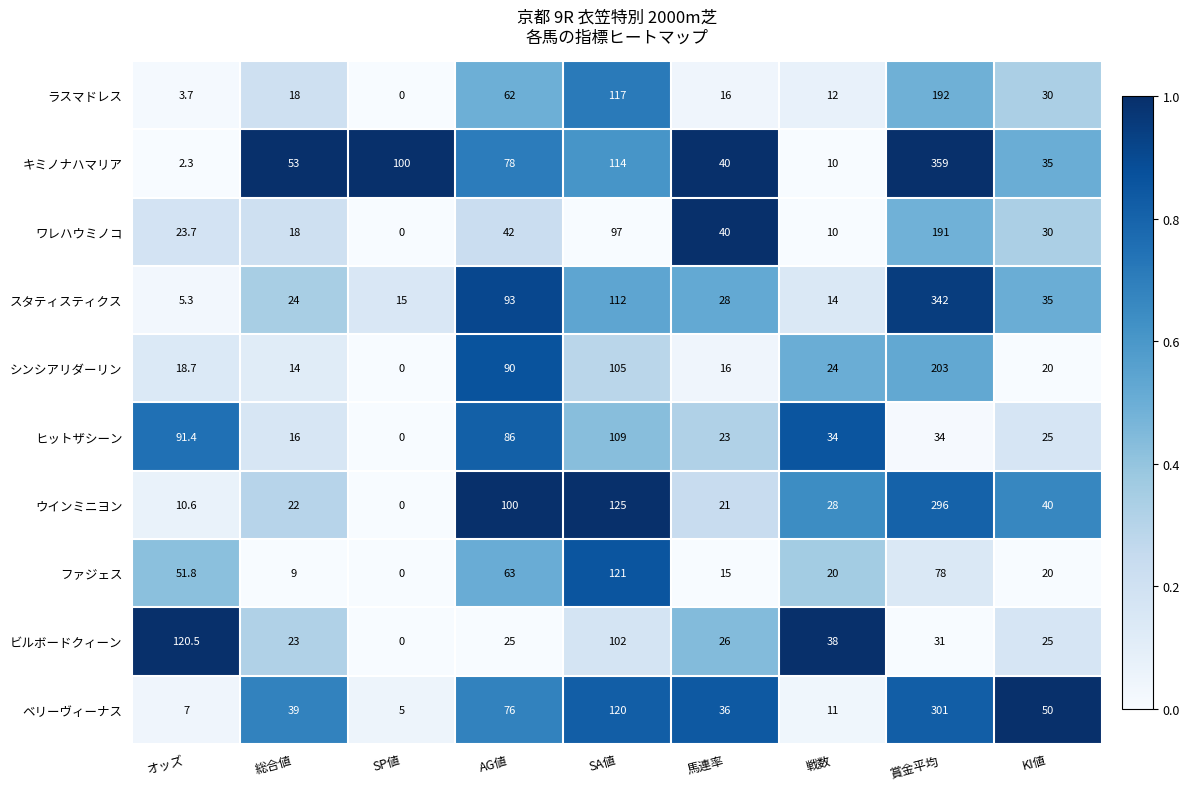

The ファジェス series shows 9.0 at 総合値. True or false?

True